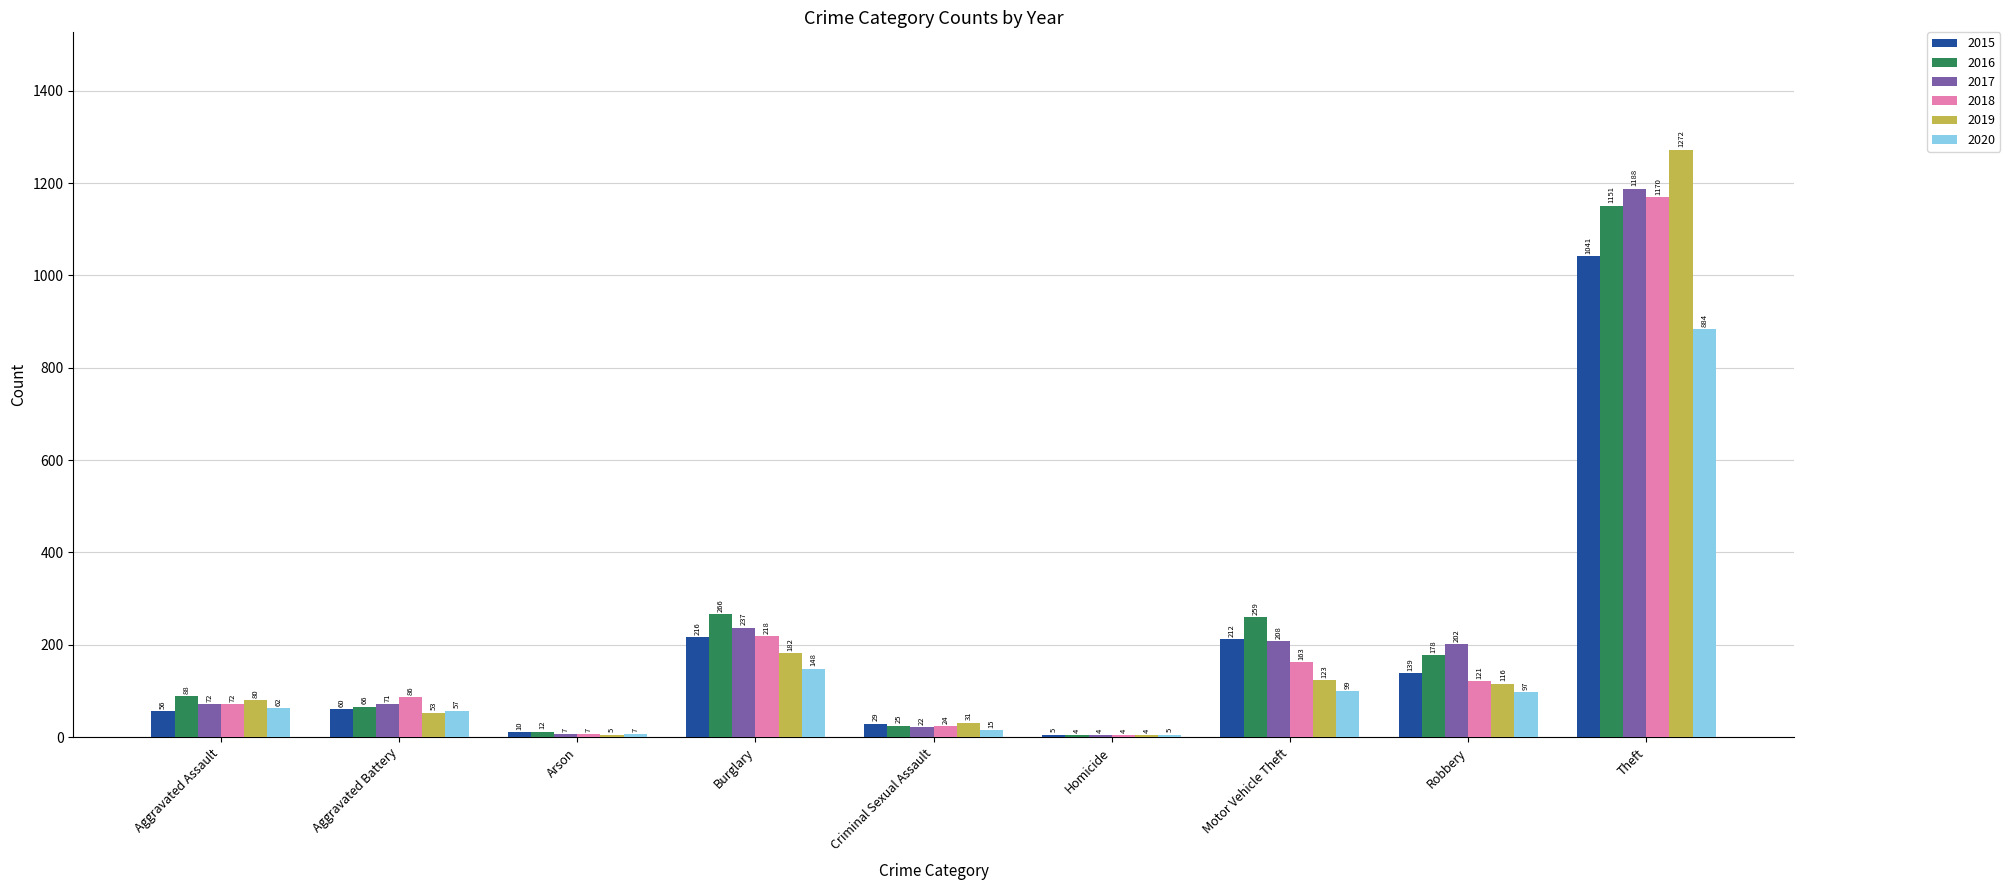

How many groups of bars are there?

9